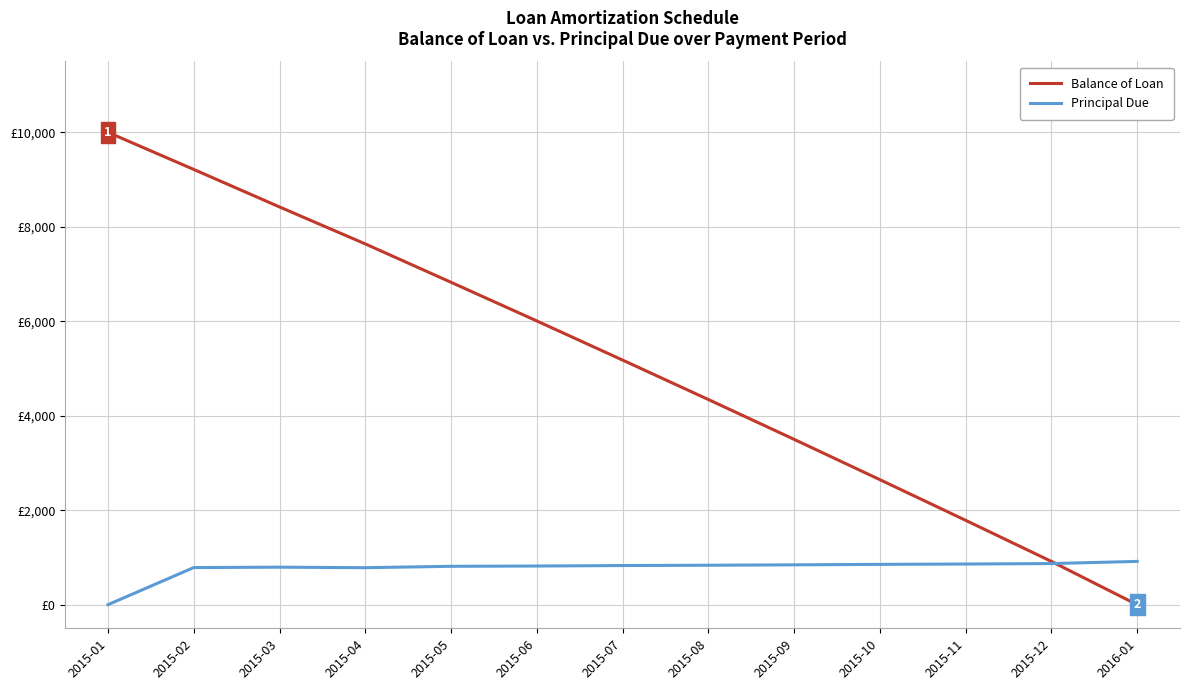

Reading left to right, transcribe all the data shown in this chart.

Balance of Loan: 2015-01=10000.0	2015-02=9214.2	2015-03=8420.4	2015-04=7637.6	2015-05=6825.2	2015-06=6007.1	2015-07=5178.6	2015-08=4343.6	2015-09=3500.2	2015-10=2647.0	2015-11=1786.2	2015-12=916.1	2016-01=0.0
Principal Due: 2015-01=0.0	2015-02=785.8	2015-03=793.8	2015-04=782.8	2015-05=812.4	2015-06=818.2	2015-07=828.5	2015-08=834.9	2015-09=843.5	2015-10=853.2	2015-11=860.7	2015-12=870.1	2016-01=916.1